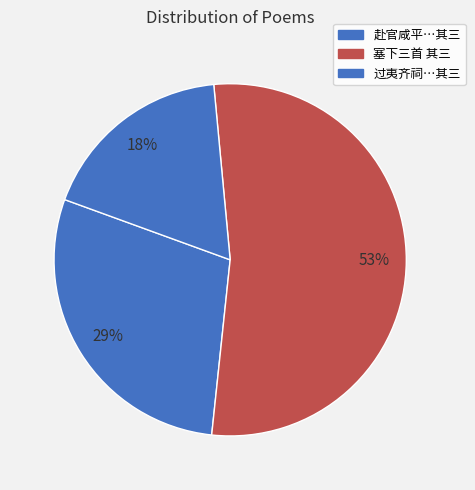

How many slices are in this pie chart?

3